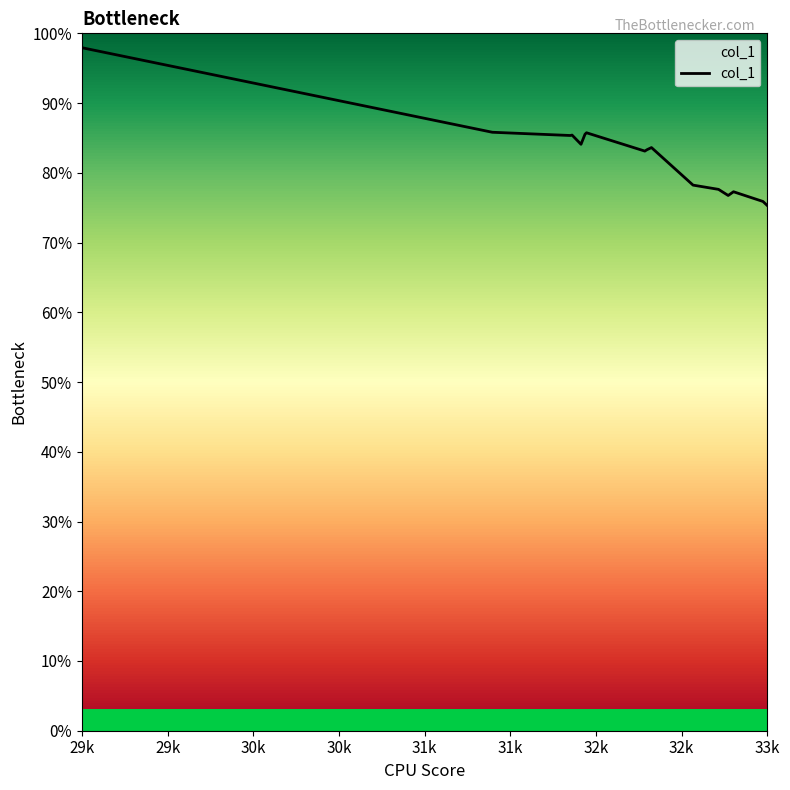

Does the chart have visible grid lines?

No